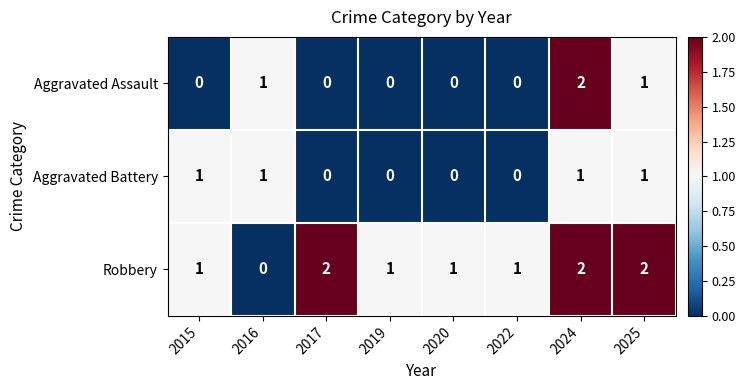

Is the value of Aggravated Assault at 2015 greater than the value of Robbery at 2017?

No